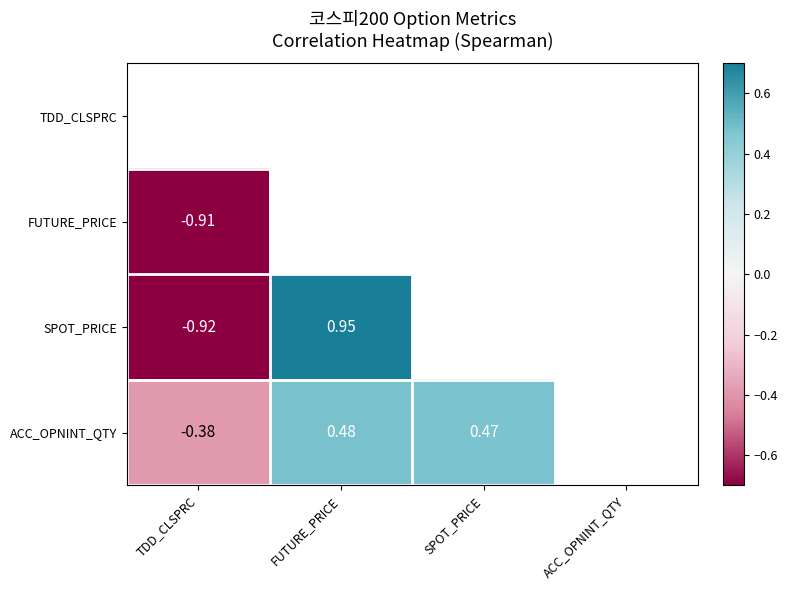

How many data points in ACC_OPNINT_QTY are less than 0?

1